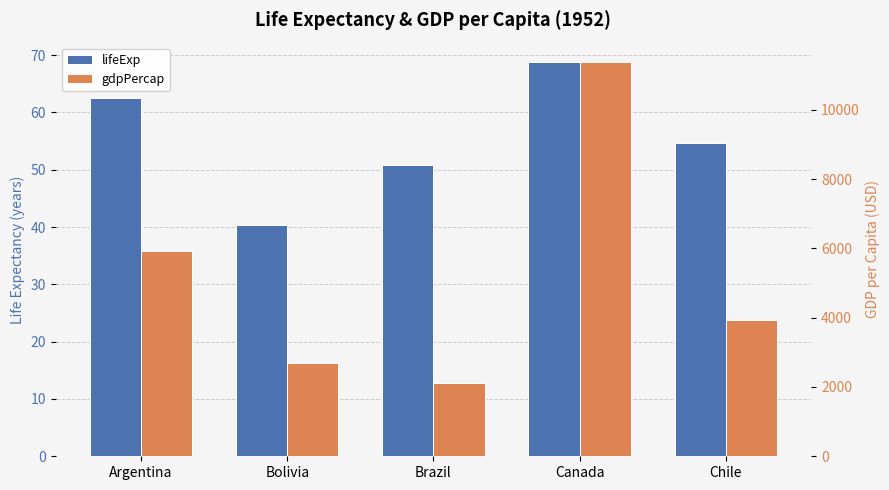

True or false: lifeExp has a value of 13.7 at Argentina.

False